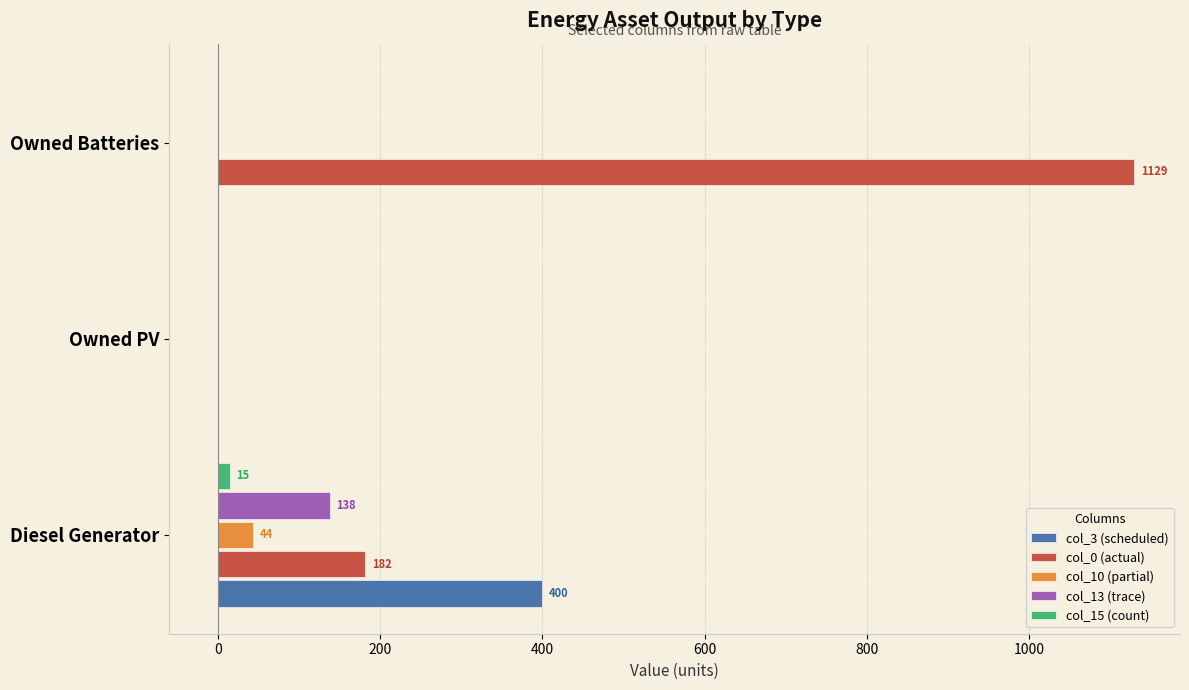

Is the value of col_0 (actual) at Diesel Generator greater than the value of col_10 (partial) at Owned Batteries?

Yes